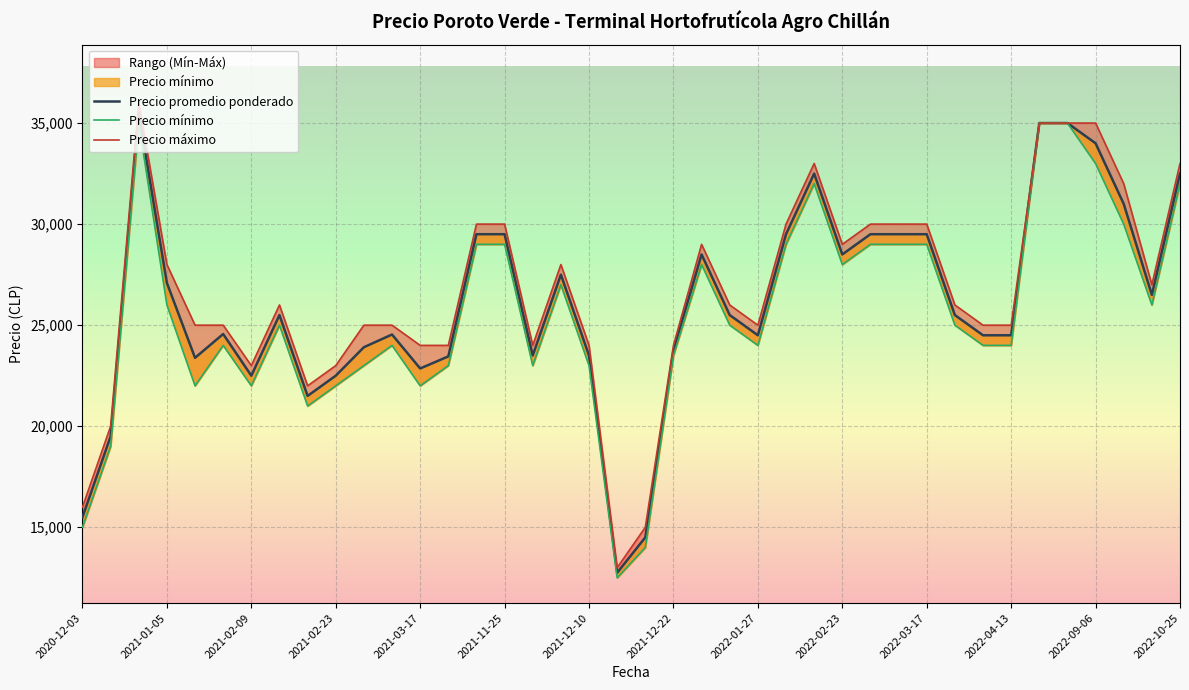

Which series changed the most between 2021-12-10 and 16?

Precio promedio ponderado